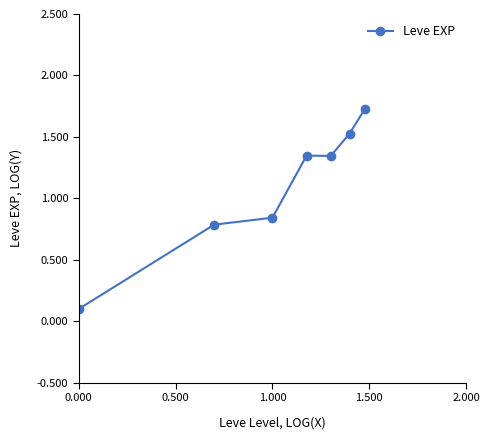

How many categories are shown in the chart?

7